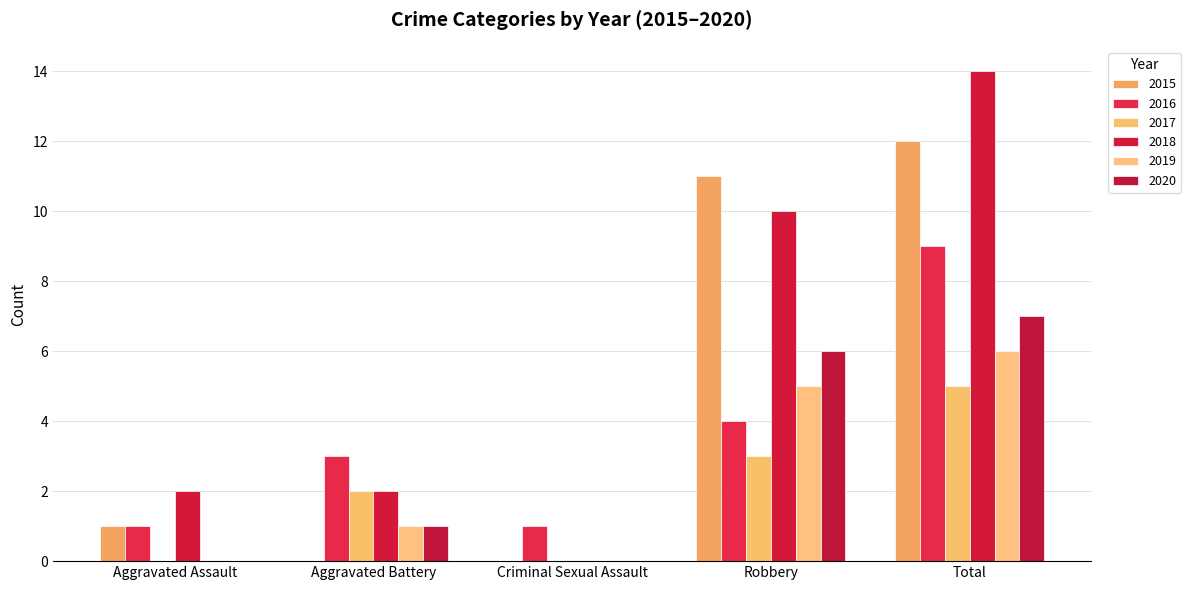

Reading left to right, what are all the values shown in this chart?

2015: 1	0	0	11	12
2016: 1	3	1	4	9
2017: 0	2	0	3	5
2018: 2	2	0	10	14
2019: 0	1	0	5	6
2020: 0	1	0	6	7